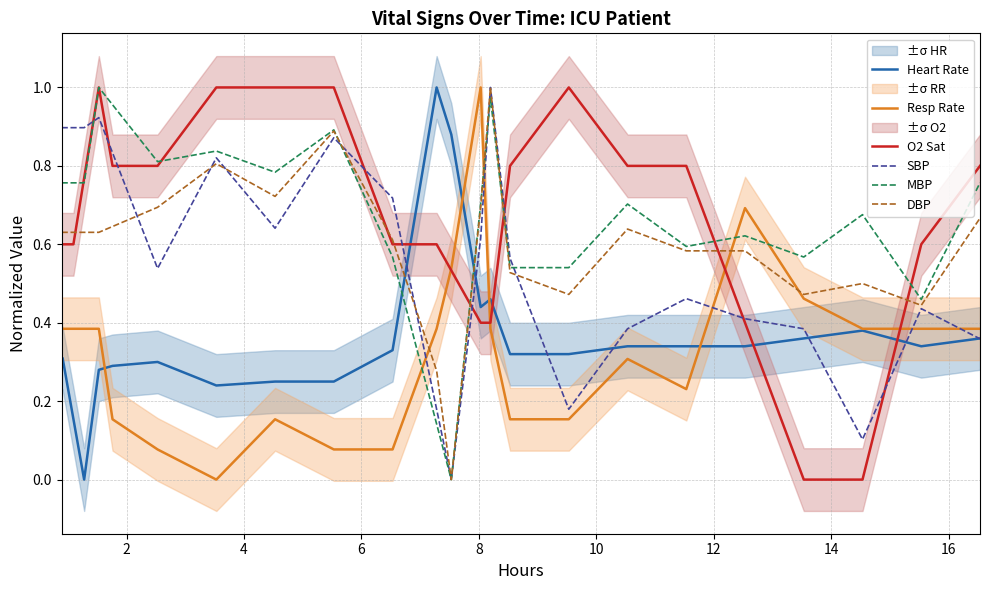

How many lines are shown in the chart?

6